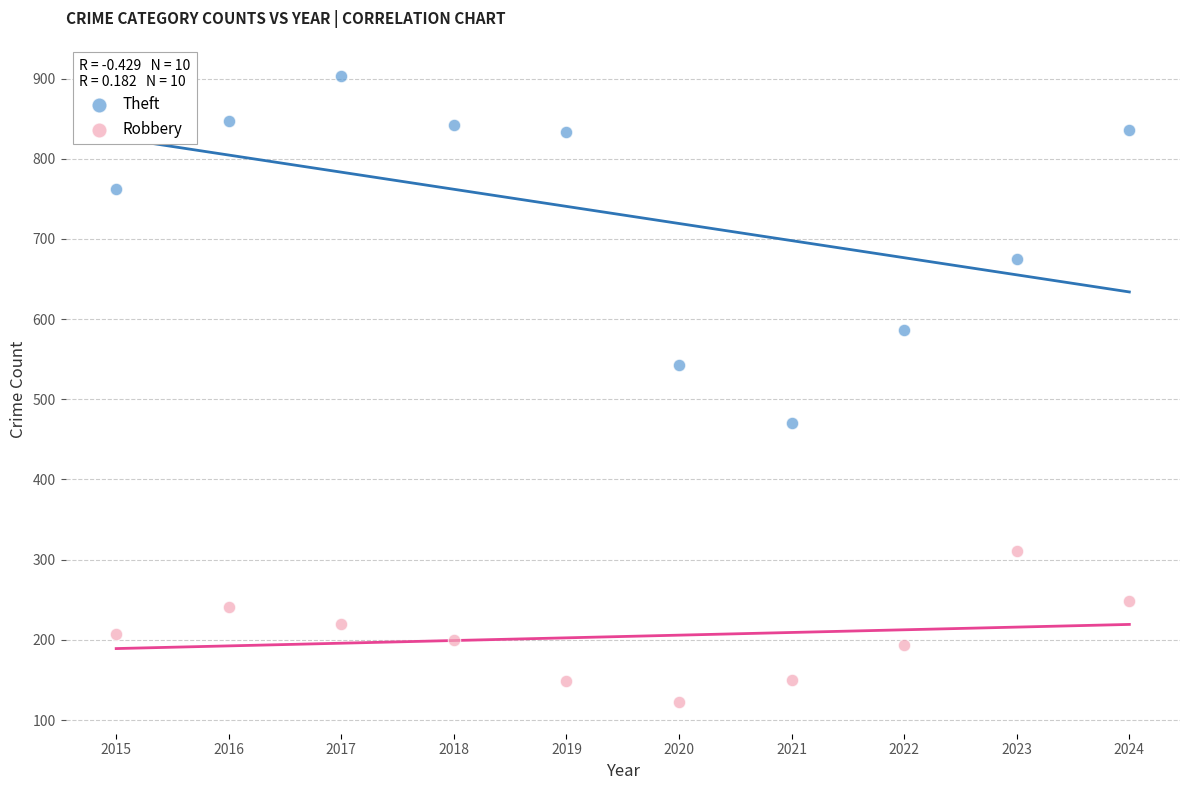

Which series reaches the maximum Y coordinate?

Theft